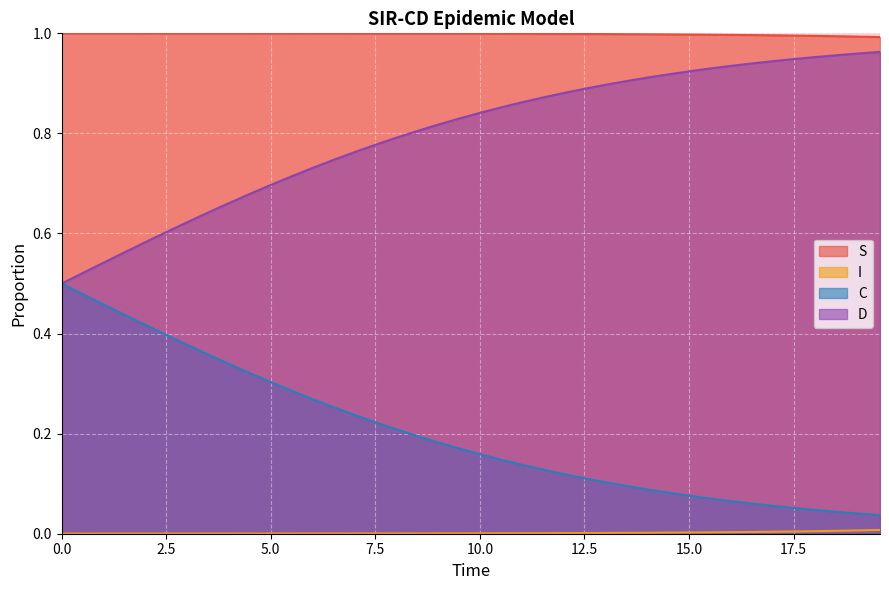

Reading left to right, list all the values displayed in this chart.

S: 1.0	1.0	1.0	1.0	1.0	1.0	1.0	1.0	1.0	1.0	1.0	1.0	1.0	1.0	1.0	1.0	1.0	1.0	1.0	1.0	1.0	1.0	1.0	1.0	1.0	1.0	1.0	1.0	1.0	1.0	1.0	1.0	1.0	1.0	1.0	1.0	1.0	1.0	1.0	1.0
I: 0.0	0.0	0.0	0.0	0.0	0.0	0.0	0.0	0.0	0.0	0.0	0.0	0.0	0.0	0.0	0.0	0.0	0.0	0.0	0.0	0.0	0.0	0.0	0.0	0.0	0.0	0.0	0.0	0.0	0.0	0.0	0.0	0.0	0.0	0.0	0.0	0.0	0.0	0.0	0.0
C: 0.5	0.5	0.5	0.4	0.4	0.4	0.4	0.4	0.3	0.3	0.3	0.3	0.3	0.3	0.2	0.2	0.2	0.2	0.2	0.2	0.2	0.1	0.1	0.1	0.1	0.1	0.1	0.1	0.1	0.1	0.1	0.1	0.1	0.1	0.1	0.1	0.0	0.0	0.0	0.0
D: 0.5	0.5	0.5	0.6	0.6	0.6	0.6	0.6	0.7	0.7	0.7	0.7	0.7	0.7	0.8	0.8	0.8	0.8	0.8	0.8	0.8	0.9	0.9	0.9	0.9	0.9	0.9	0.9	0.9	0.9	0.9	0.9	0.9	0.9	0.9	0.9	1.0	1.0	1.0	1.0